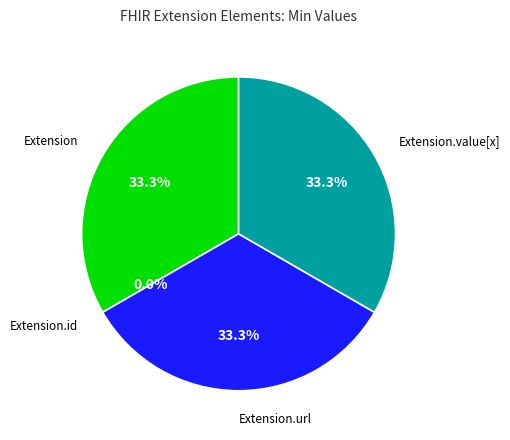

Rank the categories by value from lowest to highest.

Extension.id, Extension, Extension.url, Extension.value[x]